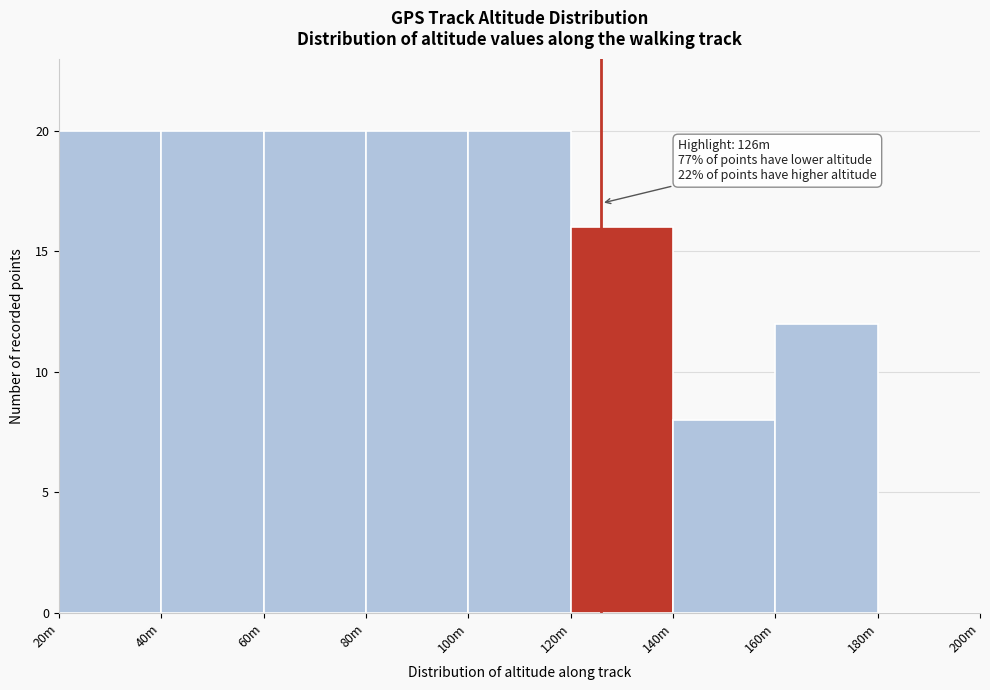

Reading right to left, list all the values displayed in this chart.

180m=0	160m=12	140m=8	120m=16	100m=20	80m=20	60m=20	40m=20	20m=20